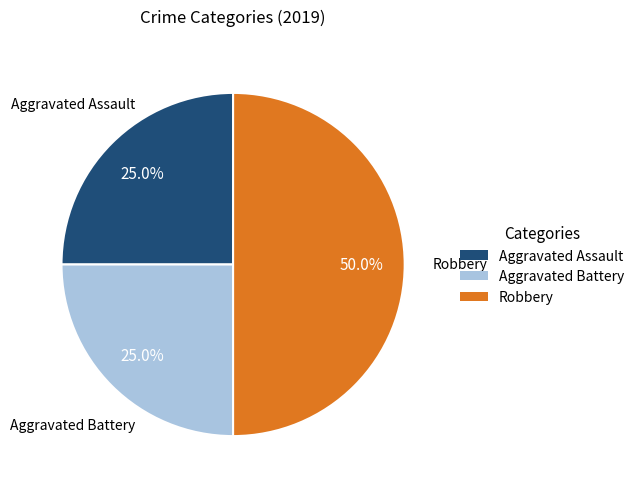

To the nearest percent, what portion does Aggravated Battery represent?

25%